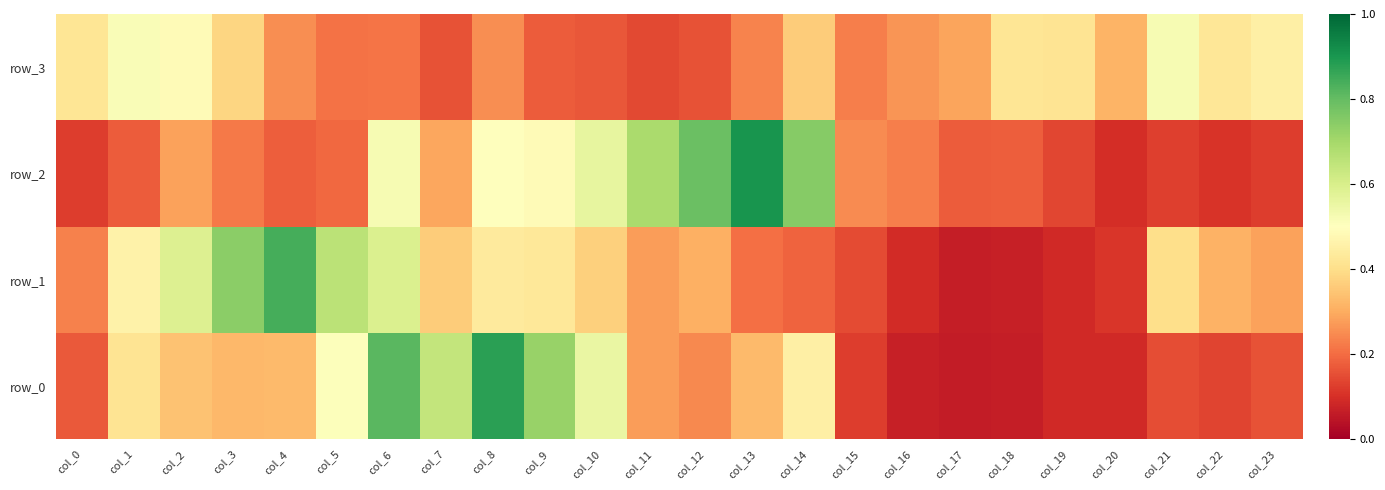

Is it true that row_2 equals 0.7 at col_11?

True